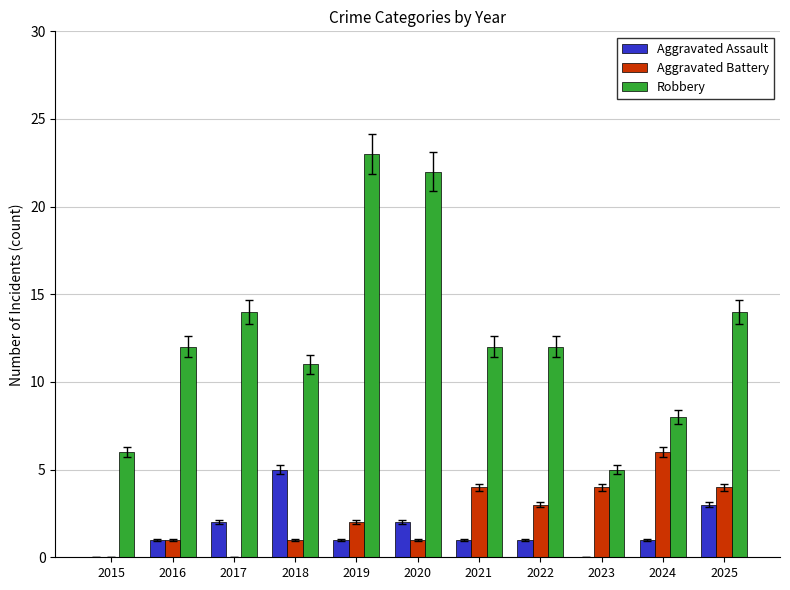

What is the sum of all Aggravated Assault values?

17